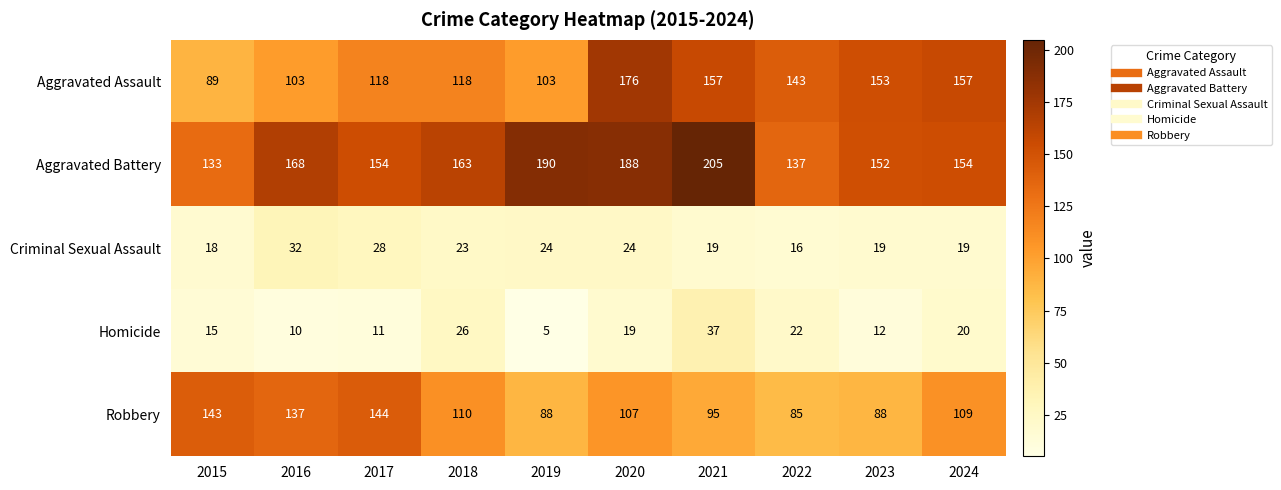

Where does the Robbery series first go above 109?

2015